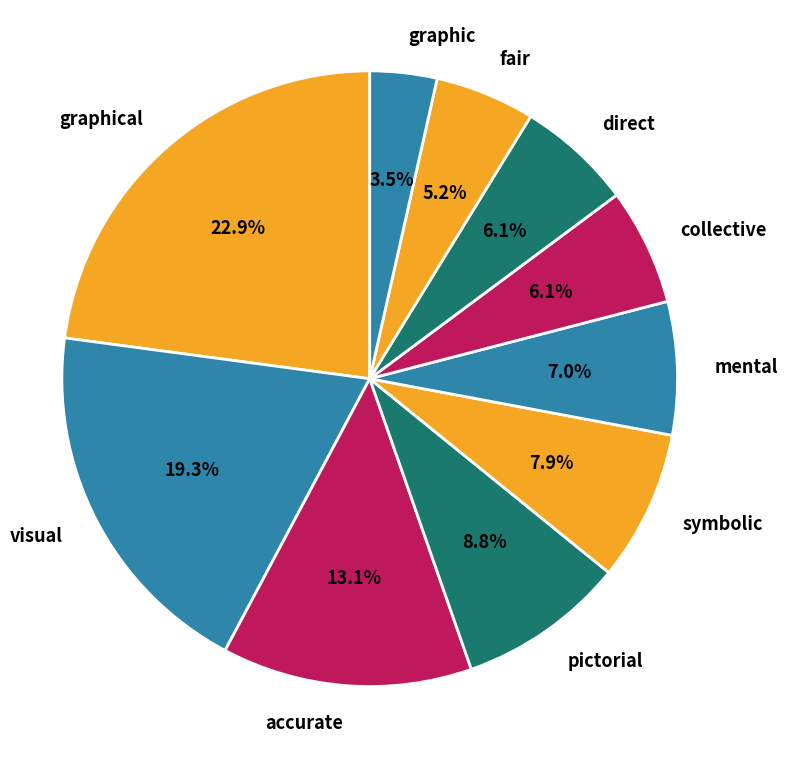

Does collective represent more than half of the total?

No